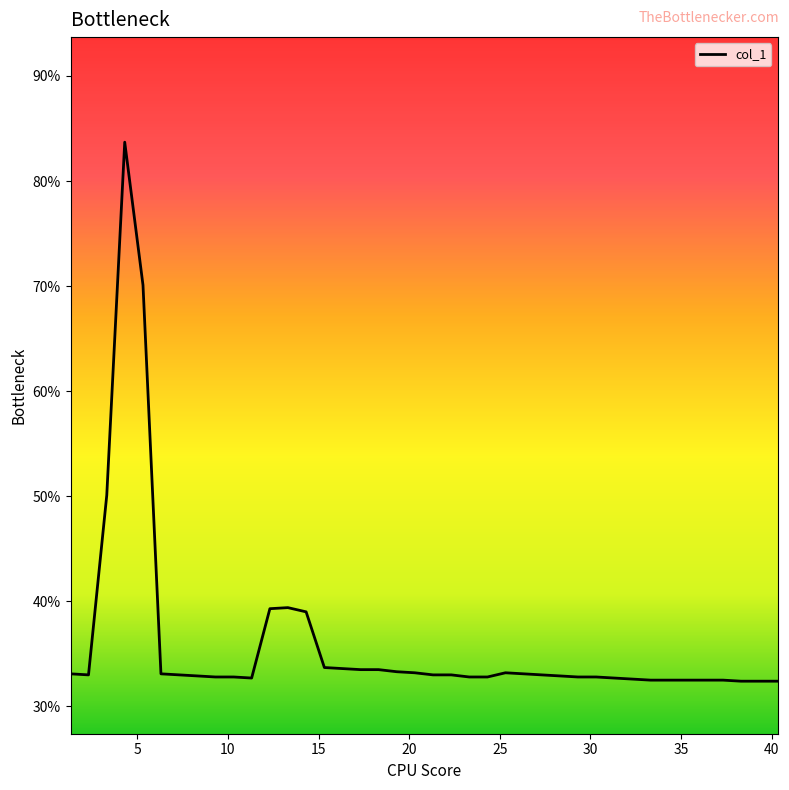

What is the maximum value shown in the chart?

83.7